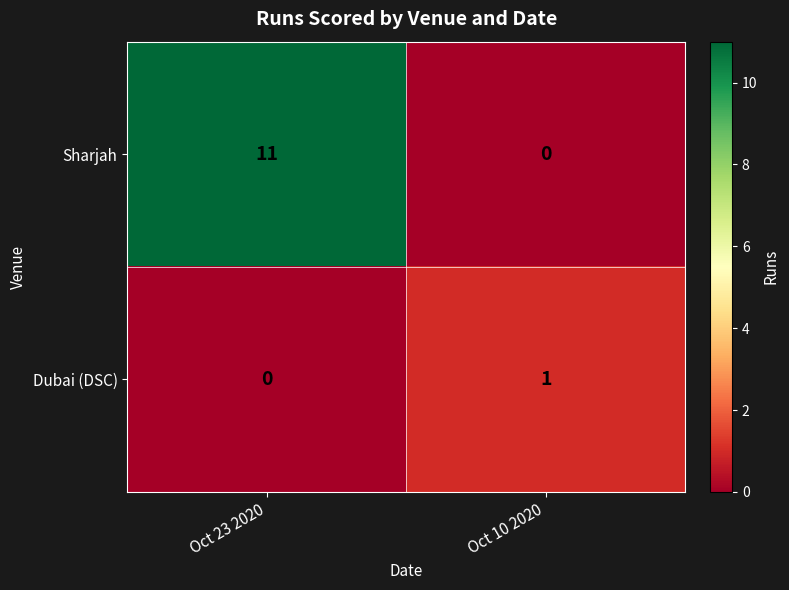

At which label does Dubai (DSC) reach its minimum?

Oct 23 2020